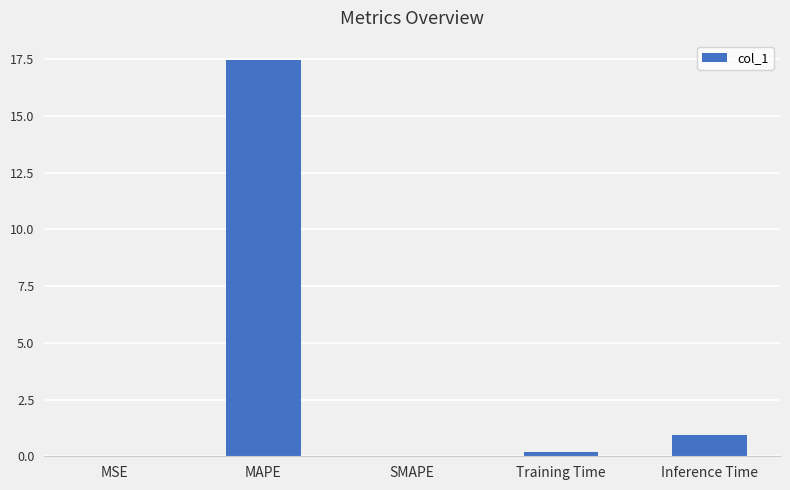

What is the difference between the values at MSE and Training Time?

0.2